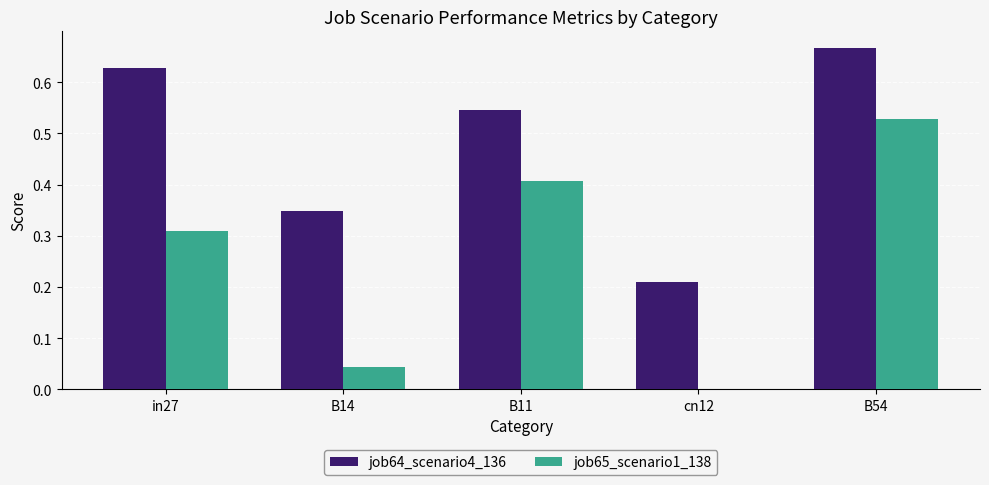

Which series has the largest total across all categories?

job64_scenario4_136